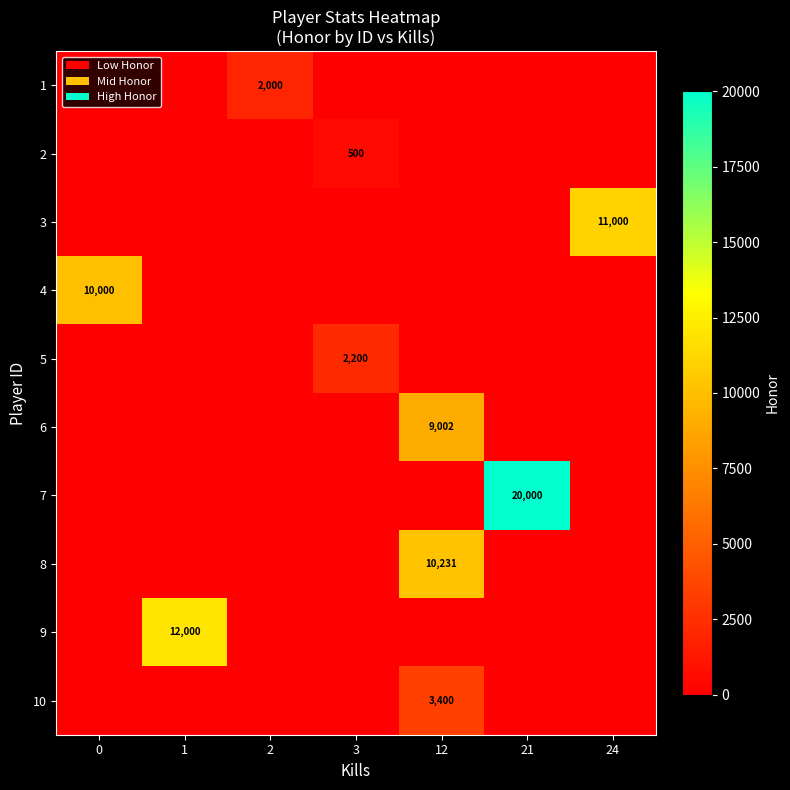

Rank the series at 21 from highest to lowest value.

row_6, row_0, row_1, row_2, row_3, row_4, row_5, row_7, row_8, row_9